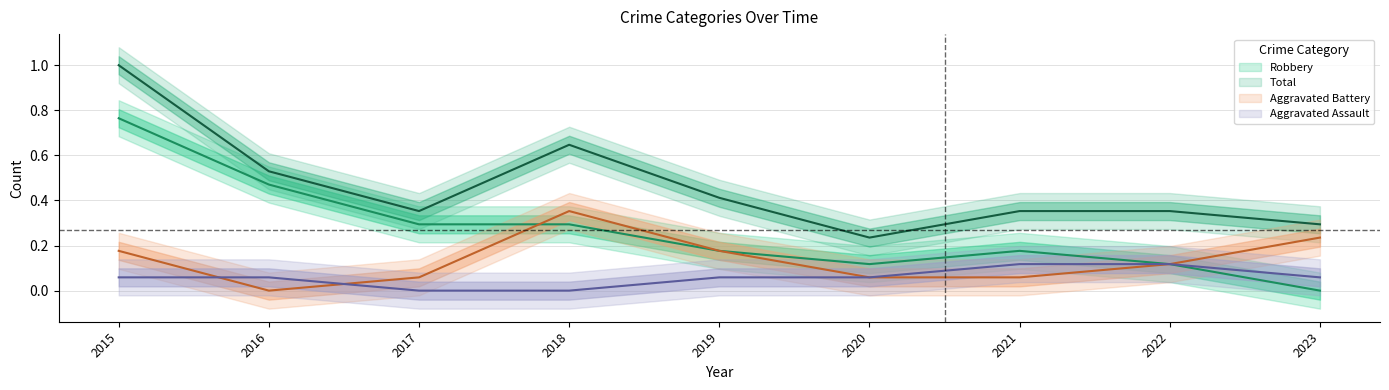

True or false: Total and Aggravated Assault cross at least once.

False